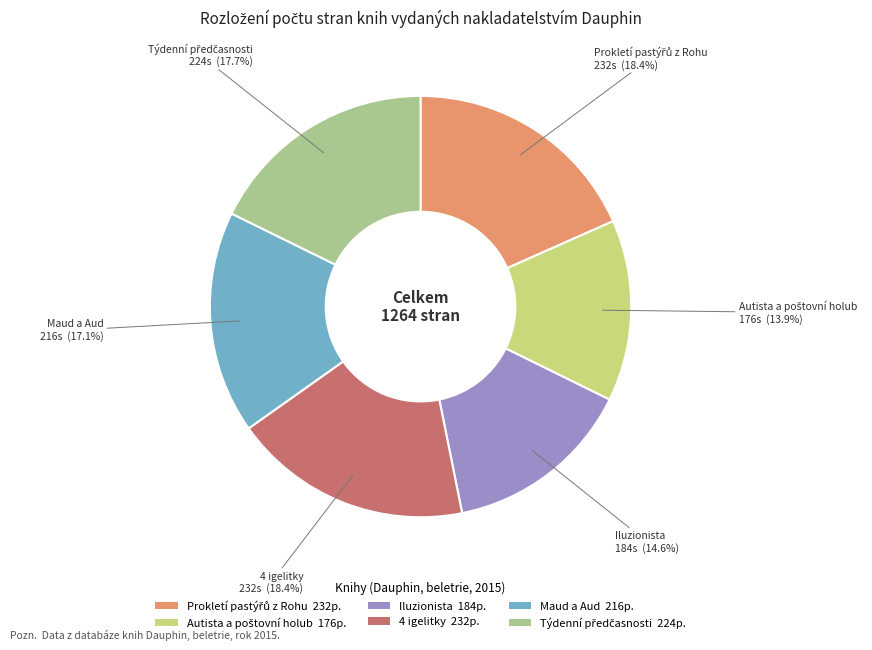

Does 4 igelitky 232p. represent more than half of the total?

No